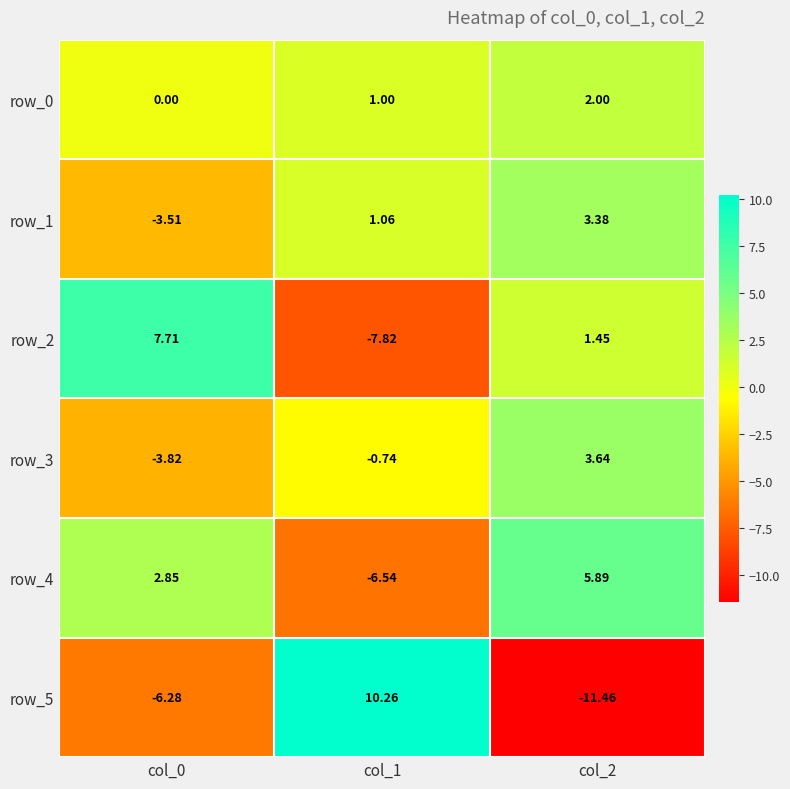

How many data points in row_3 are less than 0?

2